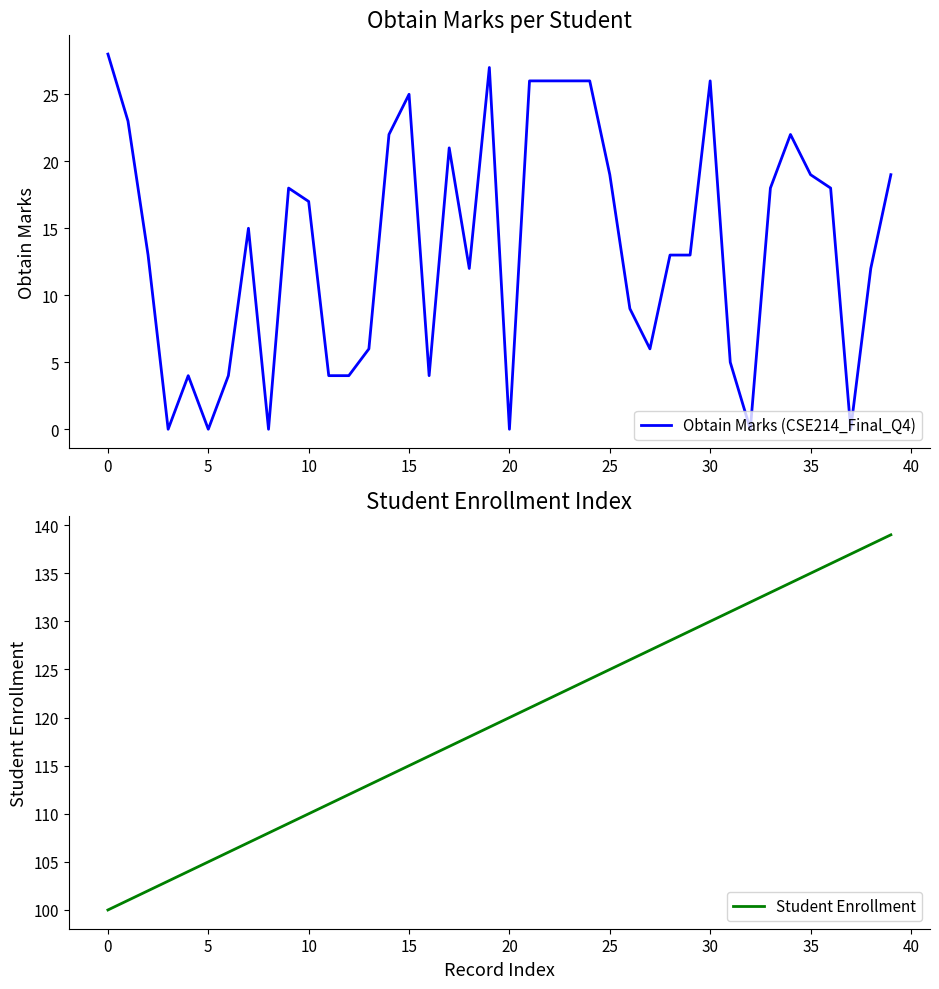

True or false: Obtain Marks (CSE214_Final_Q4) and Student Enrollment intersect in this chart.

False